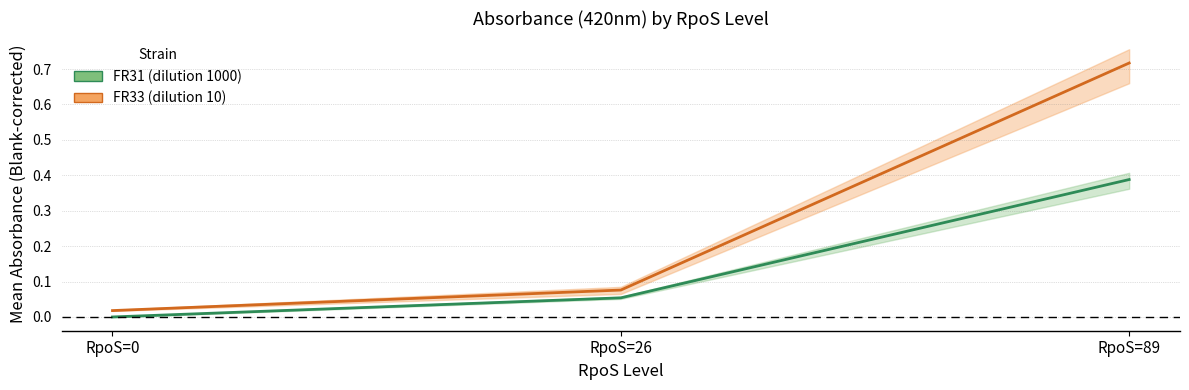

Rank the series at RpoS=89 from lowest to highest value.

FR31, FR33